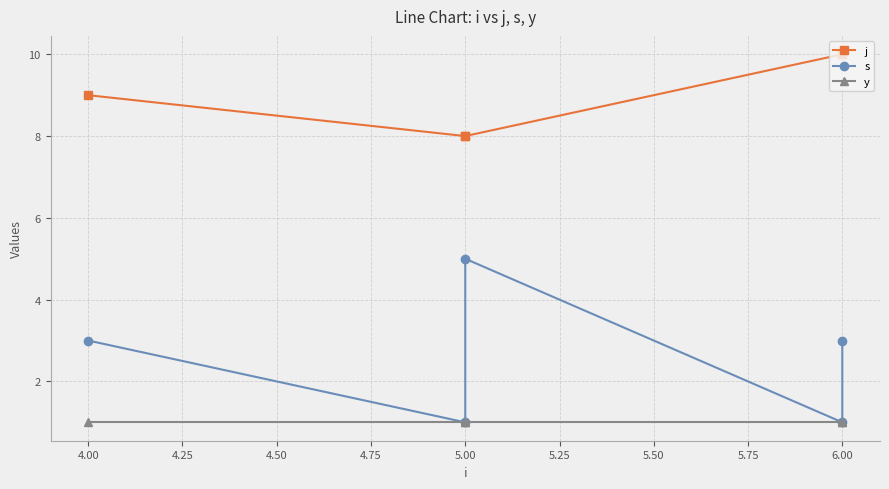

Is the value of s at 4.00 greater than the value of j at 5.00?

No